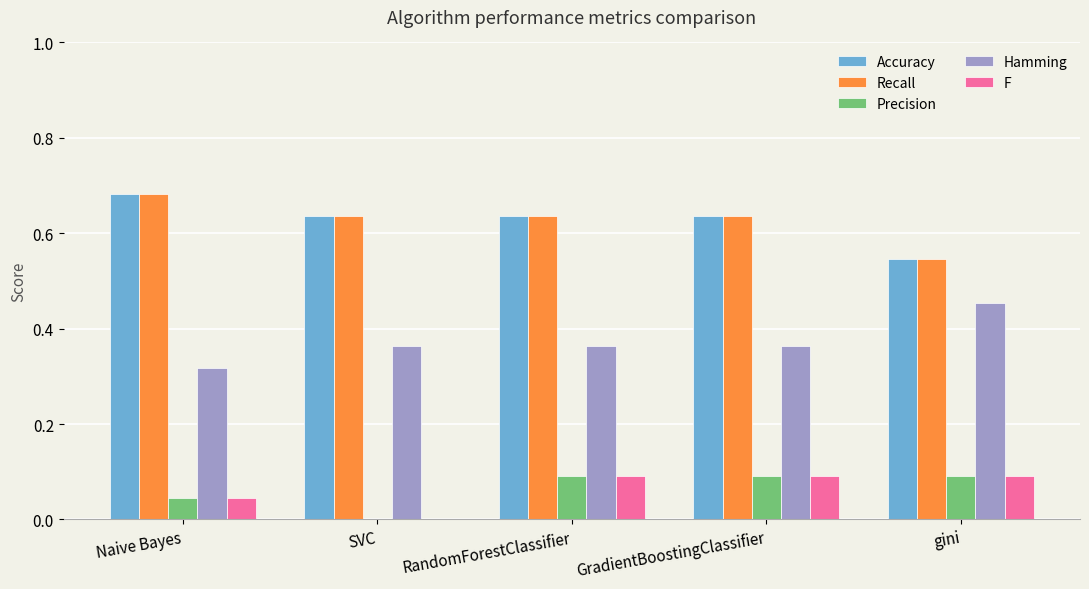

What is the sum of the Hamming values at gini and SVC?

0.8